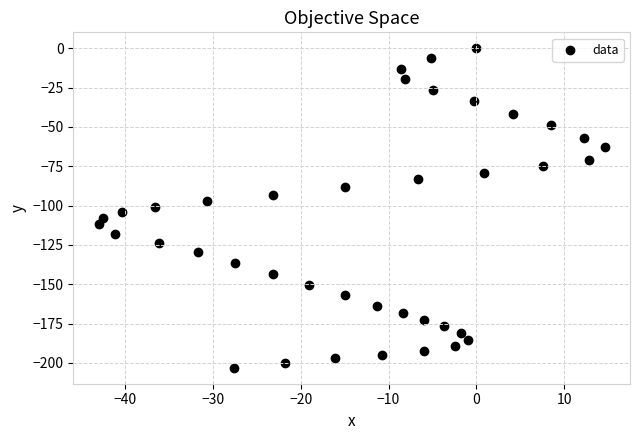

What is the range of Y values (max minus min)?

203.1